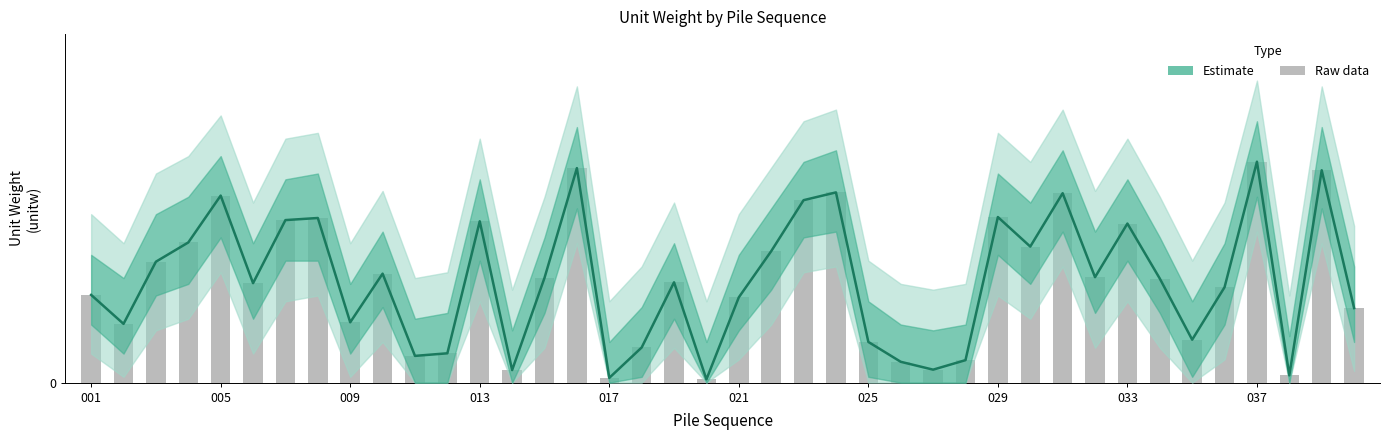

Count the number of data series in this chart.

2